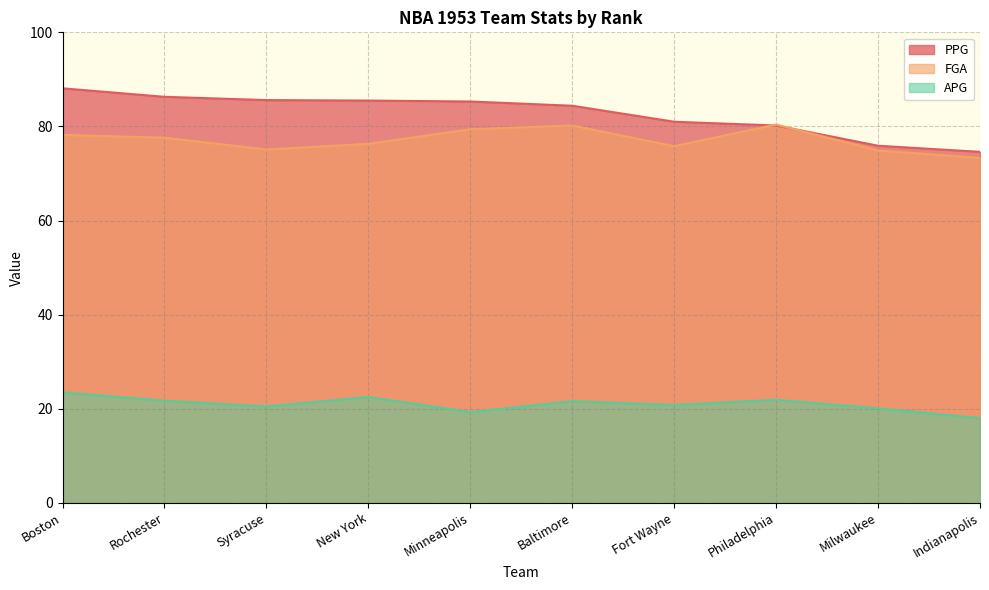

At which label is APG closest to 20?

Milwaukee